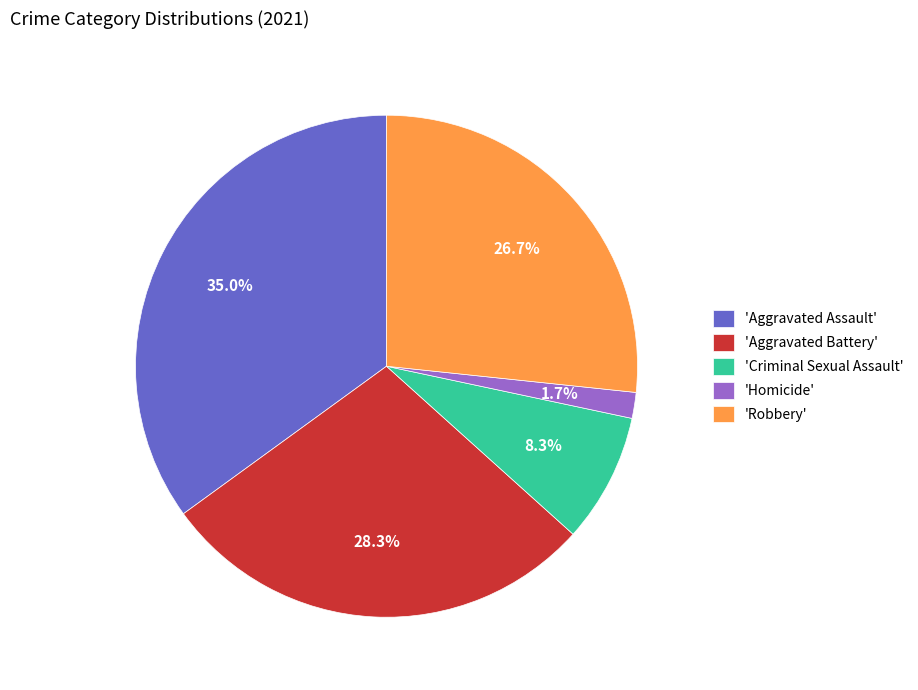

Rank the categories by value from lowest to highest.

'Homicide', 'Criminal Sexual Assault', 'Robbery', 'Aggravated Battery', 'Aggravated Assault'